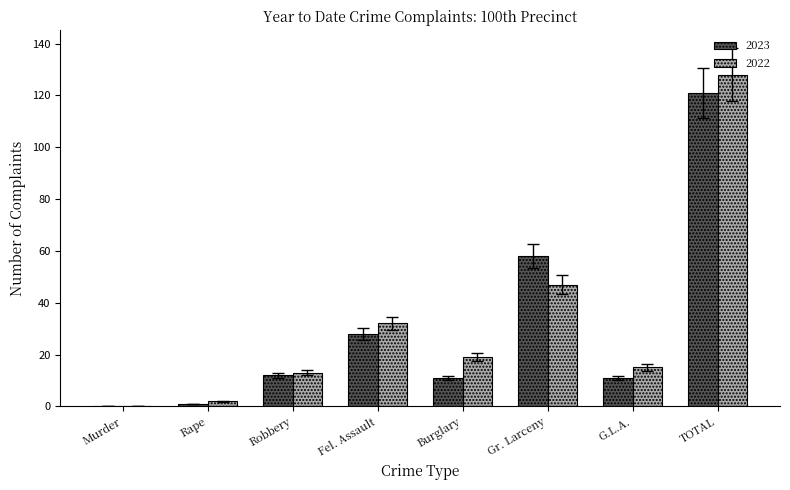

Is the value of 2022 at Fel. Assault greater than the value of 2023 at Burglary?

Yes